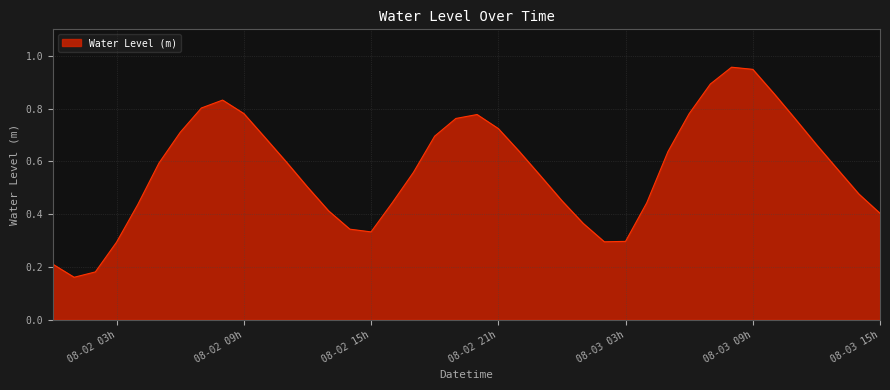

True or false: there are more than 1 points higher than both neighbors.

True